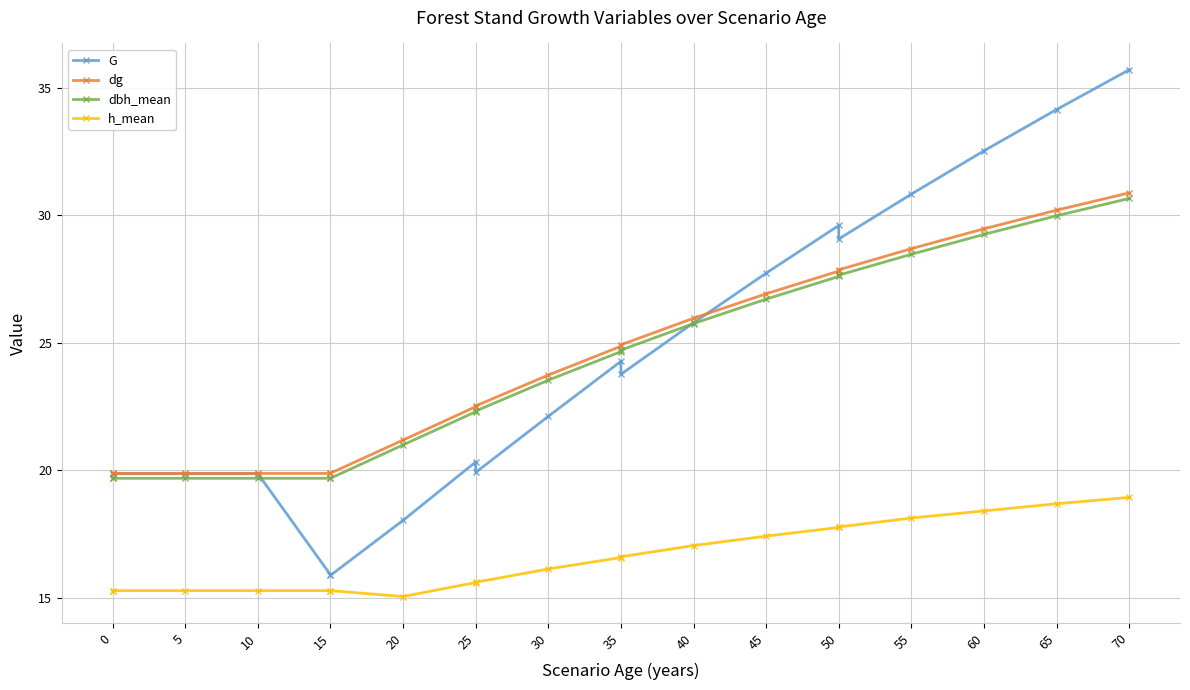

At 5, list the series in order from smallest to largest.

h_mean, dbh_mean, G, dg